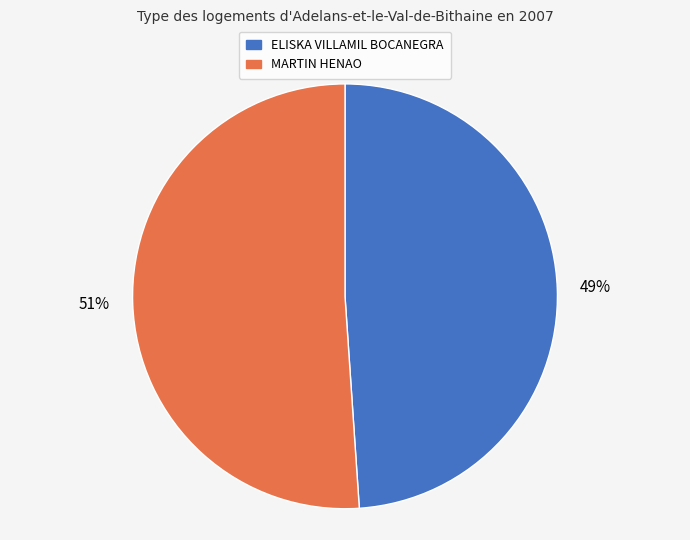

Combined, do ELISKA VILLAMIL BOCANEGRA and MARTIN HENAO account for over 50%?

Yes